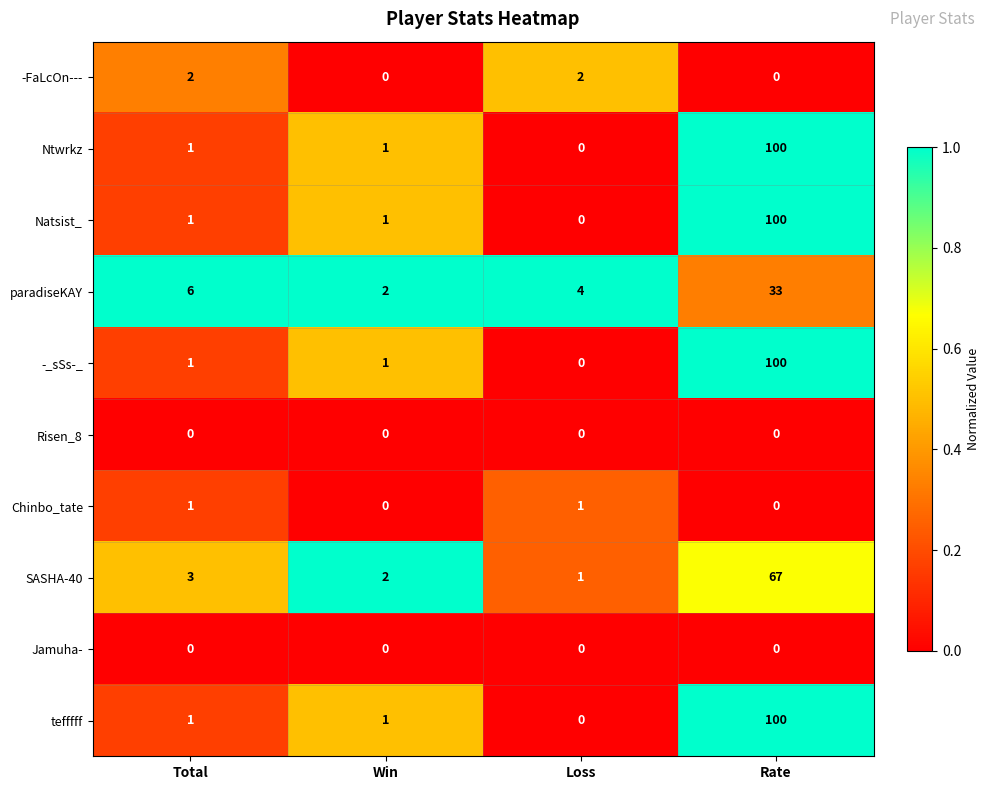

List the labels in order of paradiseKAY value, largest first.

Rate, Total, Loss, Win